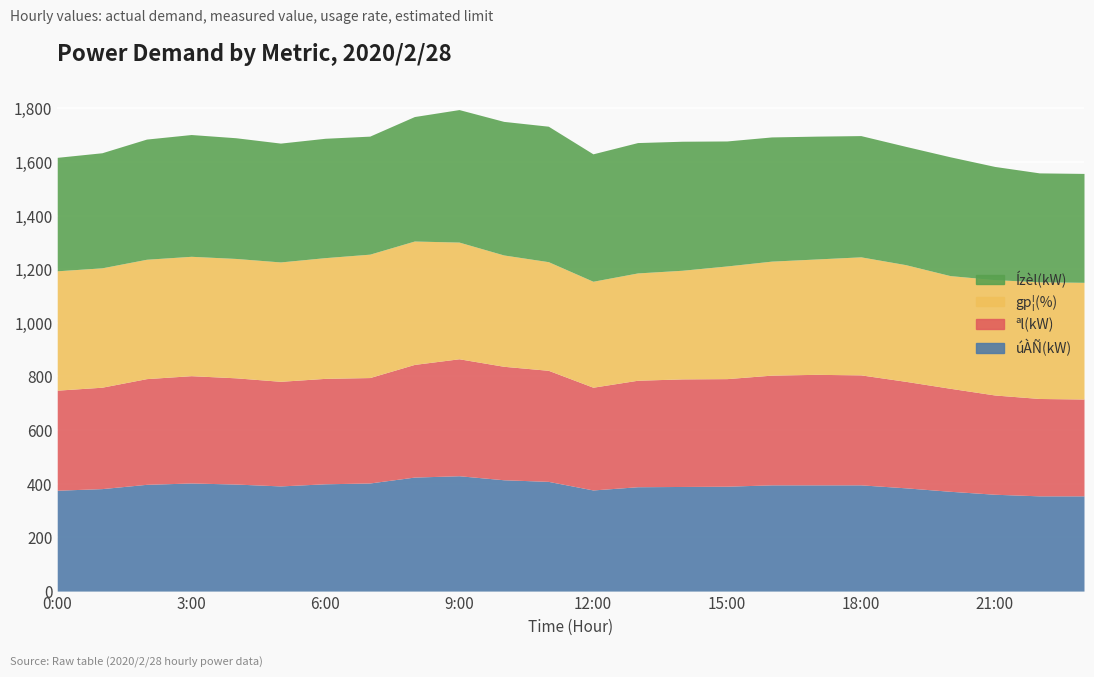

How many lines are shown in the chart?

4